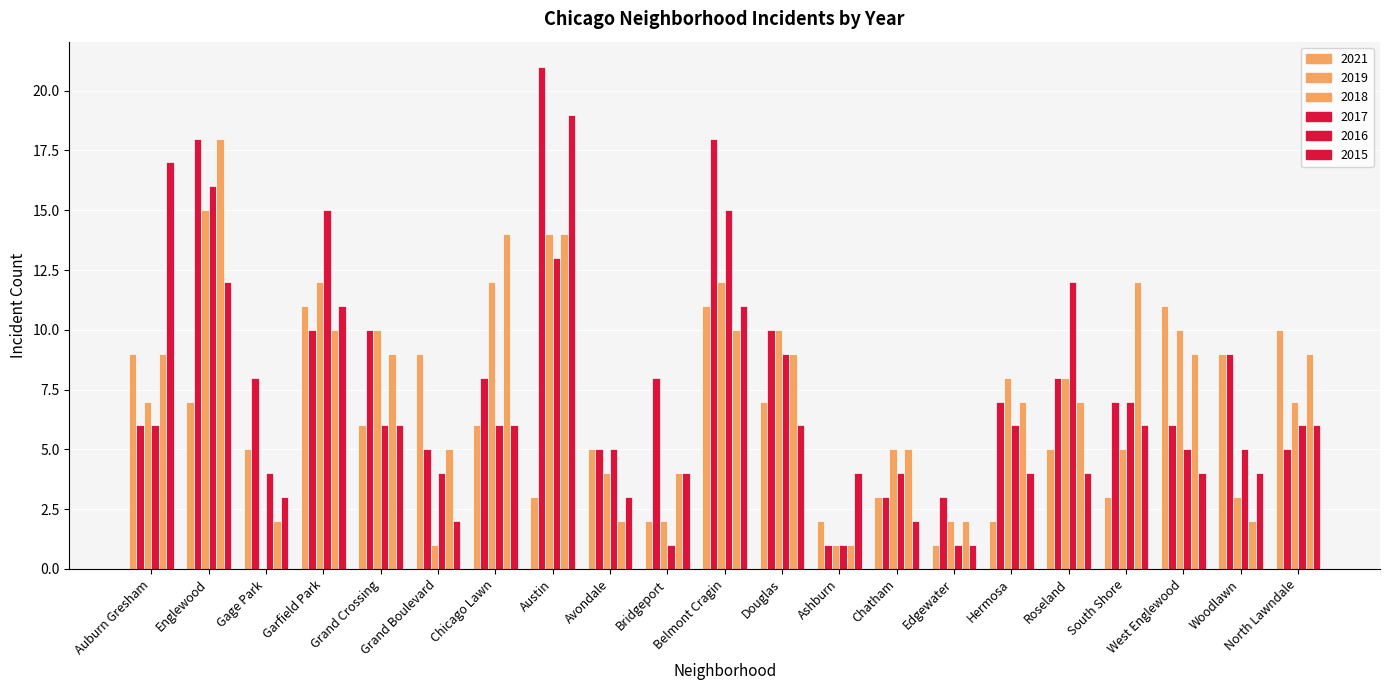

What is the average value of the 2016 series?

7